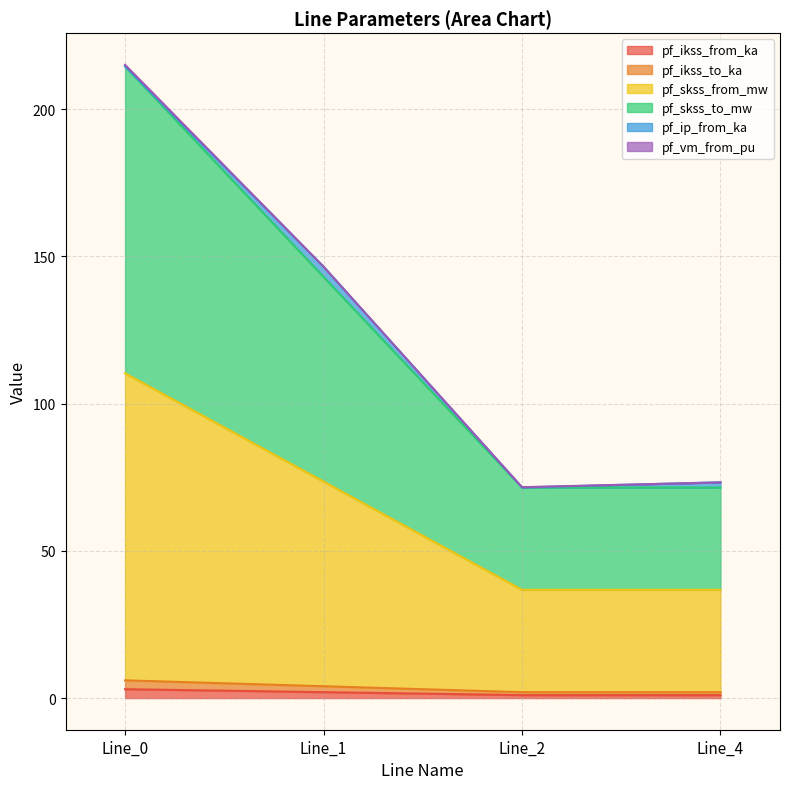

Is it true that pf_skss_from_mw equals 25.6 at Line_1?

False